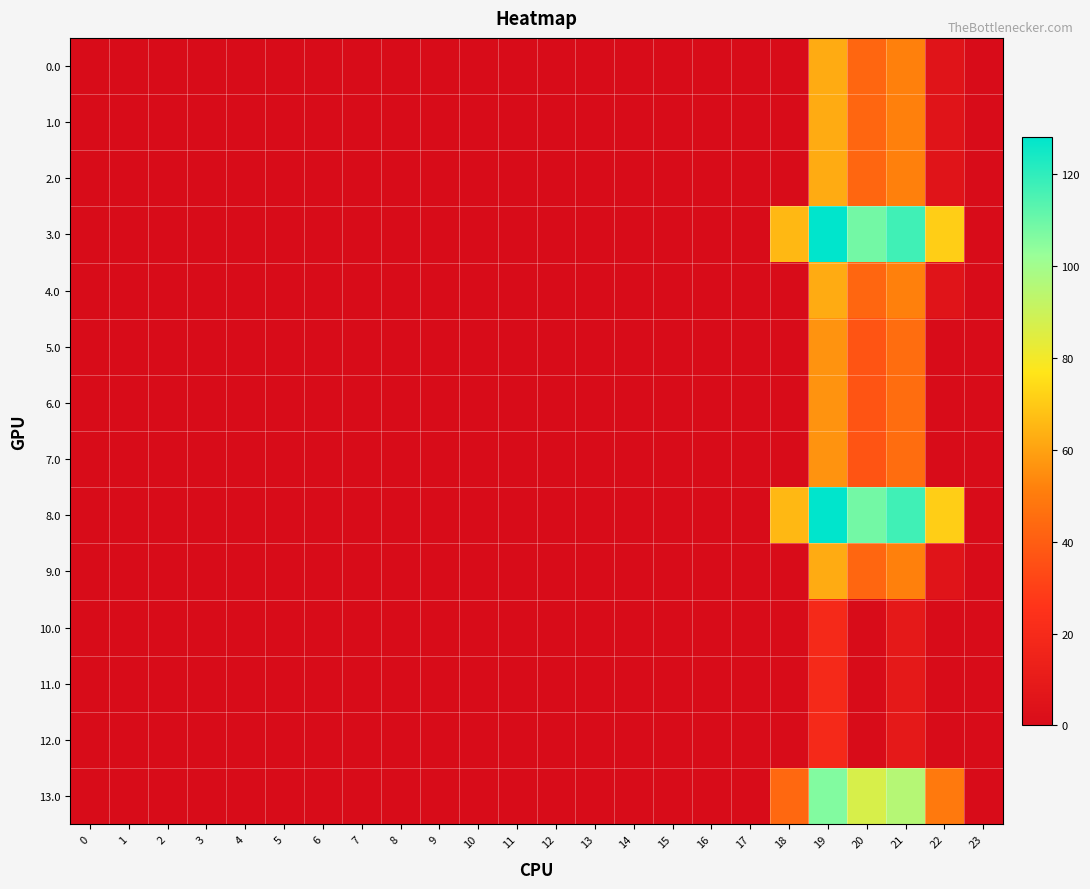

Reading left to right, what are all the values shown in this chart?

0.0: 0=0.0	1=0.0	2=0.0	3=0.0	4=0.0	5=0.0	6=0.0	7=0.0	8=0.0	9=0.0	10=0.0	11=0.0	12=0.0	13=0.0	14=0.0	15=0.0	16=0.0	17=0.0	18=0.0	19=62.2	20=42.9	21=51.4	22=5.3	23=0.0
1.0: 0=0.0	1=0.0	2=0.0	3=0.0	4=0.0	5=0.0	6=0.0	7=0.0	8=0.0	9=0.0	10=0.0	11=0.0	12=0.0	13=0.0	14=0.0	15=0.0	16=0.0	17=0.0	18=0.0	19=62.2	20=42.9	21=51.4	22=5.3	23=0.0
2.0: 0=0.0	1=0.0	2=0.0	3=0.0	4=0.0	5=0.0	6=0.0	7=0.0	8=0.0	9=0.0	10=0.0	11=0.0	12=0.0	13=0.0	14=0.0	15=0.0	16=0.0	17=0.0	18=0.0	19=62.2	20=42.9	21=51.4	22=5.3	23=0.0
3.0: 0=0.0	1=0.0	2=0.0	3=0.0	4=0.0	5=0.0	6=0.0	7=0.0	8=0.0	9=0.0	10=0.0	11=0.0	12=0.0	13=0.0	14=0.0	15=0.0	16=0.0	17=0.0	18=65.7	19=128.2	20=108.9	21=117.4	22=71.3	23=0.0
4.0: 0=0.0	1=0.0	2=0.0	3=0.0	4=0.0	5=0.0	6=0.0	7=0.0	8=0.0	9=0.0	10=0.0	11=0.0	12=0.0	13=0.0	14=0.0	15=0.0	16=0.0	17=0.0	18=0.0	19=62.2	20=42.9	21=51.4	22=5.3	23=0.0
5.0: 0=0.0	1=0.0	2=0.0	3=0.0	4=0.0	5=0.0	6=0.0	7=0.0	8=0.0	9=0.0	10=0.0	11=0.0	12=0.0	13=0.0	14=0.0	15=0.0	16=0.0	17=0.0	18=0.0	19=56.2	20=36.9	21=45.4	22=0.0	23=0.0
6.0: 0=0.0	1=0.0	2=0.0	3=0.0	4=0.0	5=0.0	6=0.0	7=0.0	8=0.0	9=0.0	10=0.0	11=0.0	12=0.0	13=0.0	14=0.0	15=0.0	16=0.0	17=0.0	18=0.0	19=56.2	20=36.9	21=45.4	22=0.0	23=0.0
7.0: 0=0.0	1=0.0	2=0.0	3=0.0	4=0.0	5=0.0	6=0.0	7=0.0	8=0.0	9=0.0	10=0.0	11=0.0	12=0.0	13=0.0	14=0.0	15=0.0	16=0.0	17=0.0	18=0.0	19=56.2	20=36.9	21=45.4	22=0.0	23=0.0
8.0: 0=0.0	1=0.0	2=0.0	3=0.0	4=0.0	5=0.0	6=0.0	7=0.0	8=0.0	9=0.0	10=0.0	11=0.0	12=0.0	13=0.0	14=0.0	15=0.0	16=0.0	17=0.0	18=65.7	19=128.2	20=108.9	21=117.4	22=71.3	23=0.0
9.0: 0=0.0	1=0.0	2=0.0	3=0.0	4=0.0	5=0.0	6=0.0	7=0.0	8=0.0	9=0.0	10=0.0	11=0.0	12=0.0	13=0.0	14=0.0	15=0.0	16=0.0	17=0.0	18=0.0	19=62.2	20=42.9	21=51.4	22=5.3	23=0.0
10.0: 0=0.0	1=0.0	2=0.0	3=0.0	4=0.0	5=0.0	6=0.0	7=0.0	8=0.0	9=0.0	10=0.0	11=0.0	12=0.0	13=0.0	14=0.0	15=0.0	16=0.0	17=0.0	18=0.0	19=19.2	20=0.0	21=8.4	22=0.0	23=0.0
11.0: 0=0.0	1=0.0	2=0.0	3=0.0	4=0.0	5=0.0	6=0.0	7=0.0	8=0.0	9=0.0	10=0.0	11=0.0	12=0.0	13=0.0	14=0.0	15=0.0	16=0.0	17=0.0	18=0.0	19=19.2	20=0.0	21=8.4	22=0.0	23=0.0
12.0: 0=0.0	1=0.0	2=0.0	3=0.0	4=0.0	5=0.0	6=0.0	7=0.0	8=0.0	9=0.0	10=0.0	11=0.0	12=0.0	13=0.0	14=0.0	15=0.0	16=0.0	17=0.0	18=0.0	19=19.2	20=0.0	21=8.4	22=0.0	23=0.0
13.0: 0=0.0	1=0.0	2=0.0	3=0.0	4=0.0	5=0.0	6=0.0	7=0.0	8=0.0	9=0.0	10=0.0	11=0.0	12=0.0	13=0.0	14=0.0	15=0.0	16=0.0	17=0.0	18=43.7	19=106.2	20=86.9	21=95.4	22=49.3	23=0.0